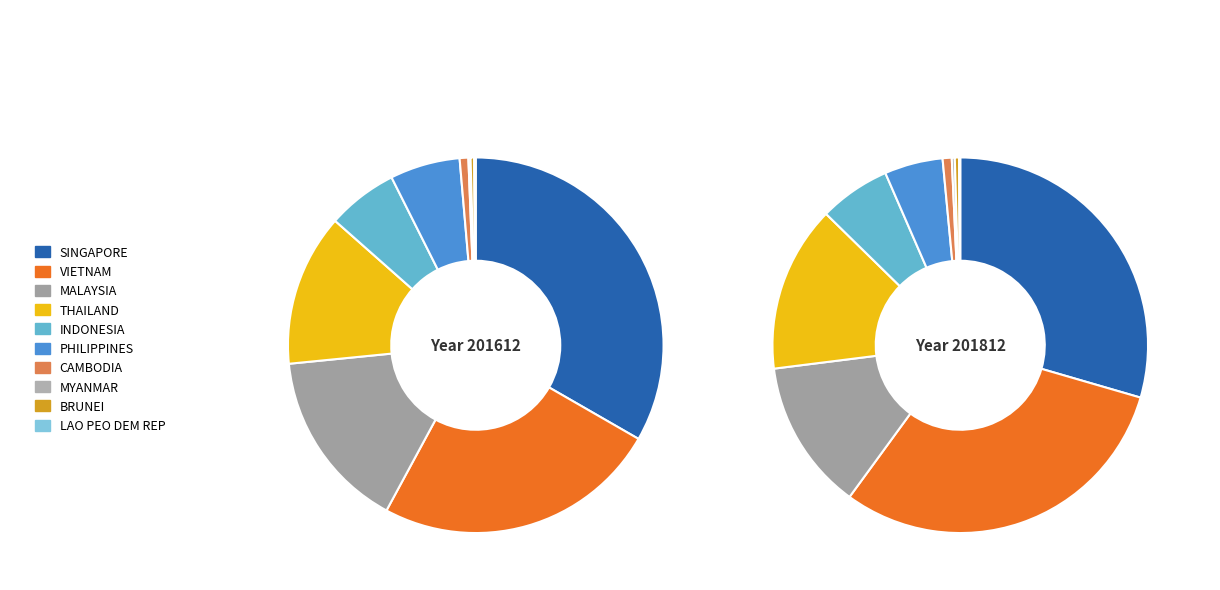

Which slice is the largest?

SINGAPORE